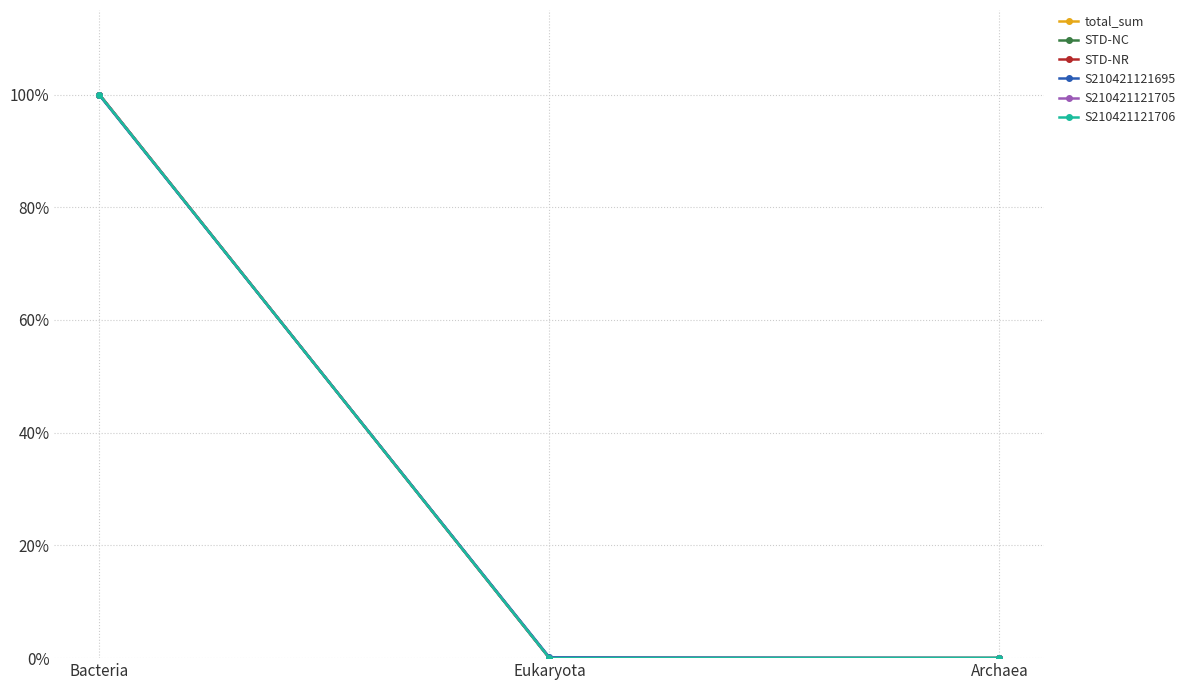

What is the sum of the STD-NC values at Eukaryota and Bacteria?

1.0